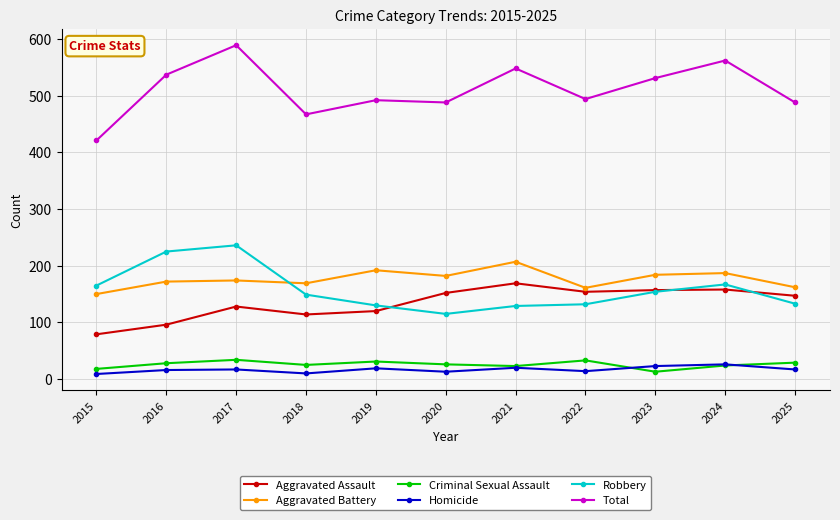

Read the Aggravated Assault value at 2019.

120